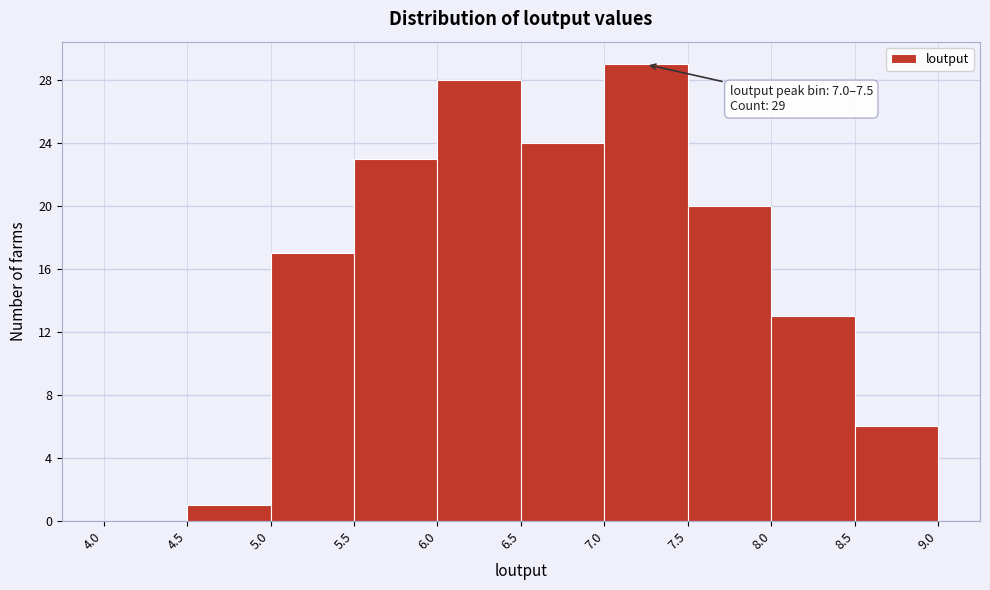

Which range on the x-axis has the tallest bar?

7.0 to 7.5